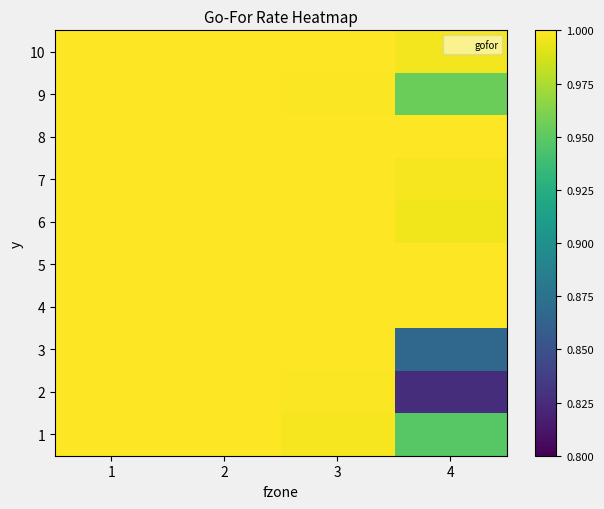

Reading left to right, list all the values displayed in this chart.

1: 1=1.0	2=1.0	3=1.0	4=0.9
2: 1=1.0	2=1.0	3=1.0	4=0.8
3: 1=1.0	2=1.0	3=1.0	4=0.9
4: 1=1.0	2=1.0	3=1.0	4=1.0
5: 1=1.0	2=1.0	3=1.0	4=1.0
6: 1=1.0	2=1.0	3=1.0	4=1.0
7: 1=1.0	2=1.0	3=1.0	4=1.0
8: 1=1.0	2=1.0	3=1.0	4=1.0
9: 1=1.0	2=1.0	3=1.0	4=1.0
10: 1=1.0	2=1.0	3=1.0	4=1.0